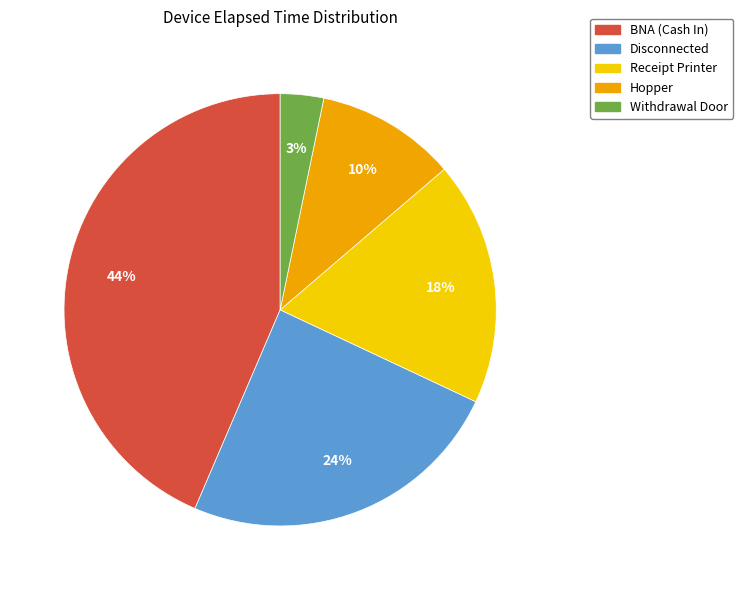

To the nearest percent, what is the average slice percentage?

20%